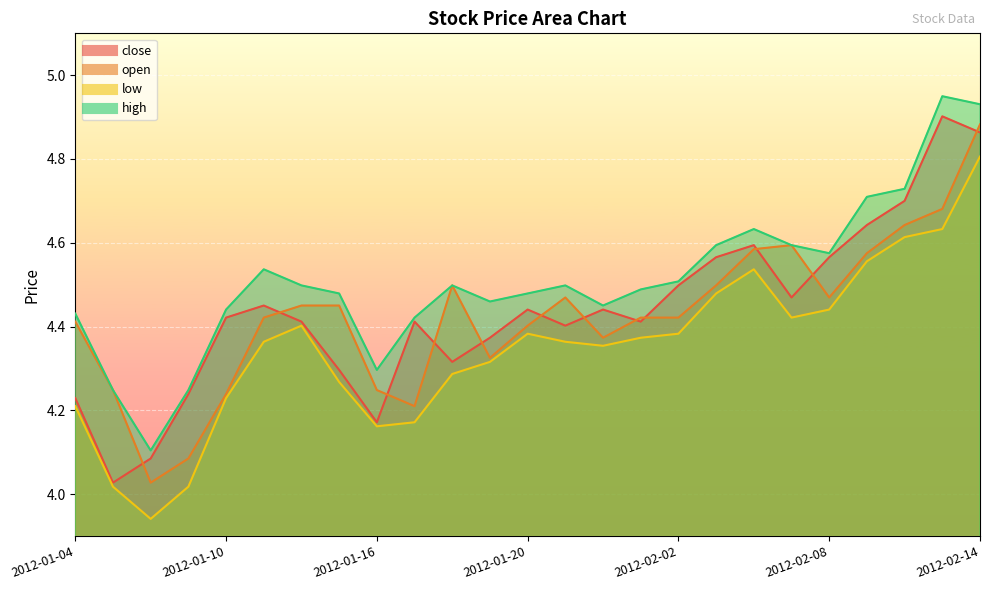

At which label is low closest to 4?

2012-01-05